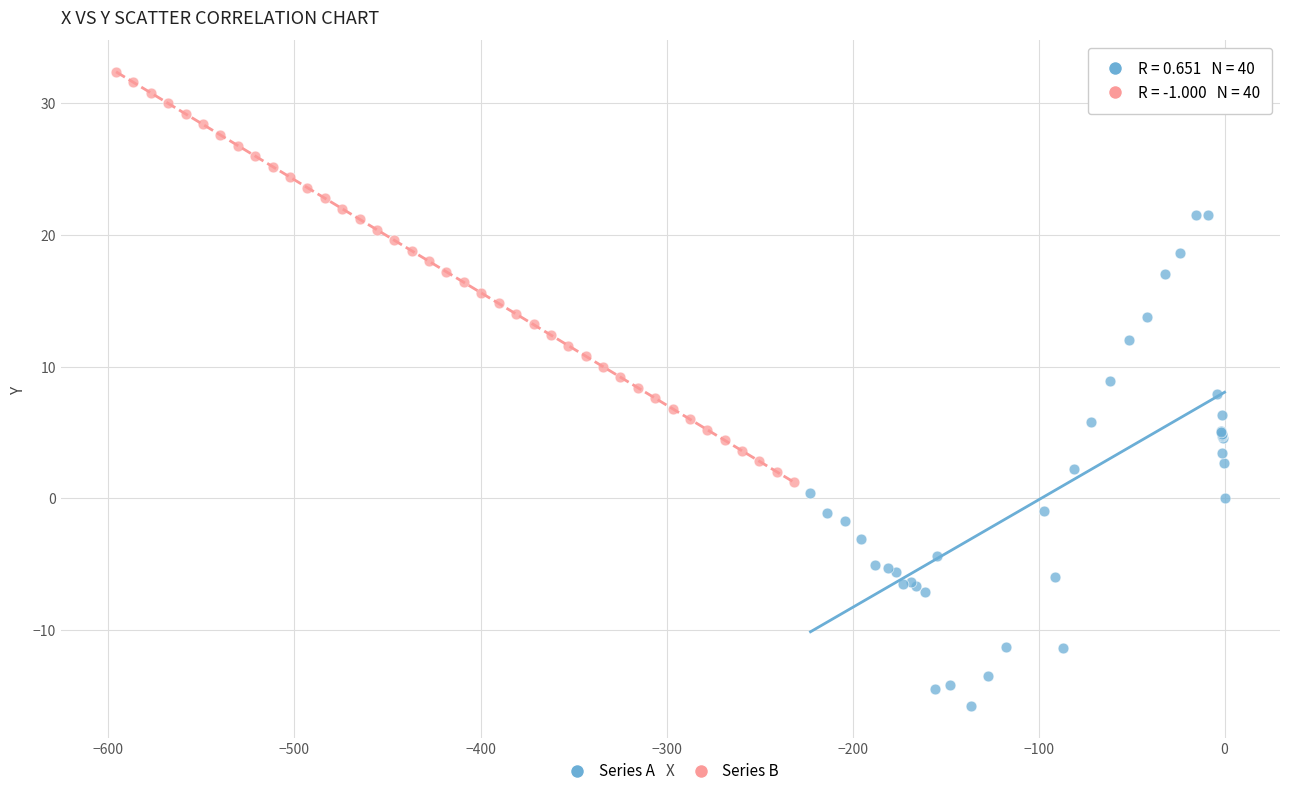

Which series contains the lowest Y value?

Series A